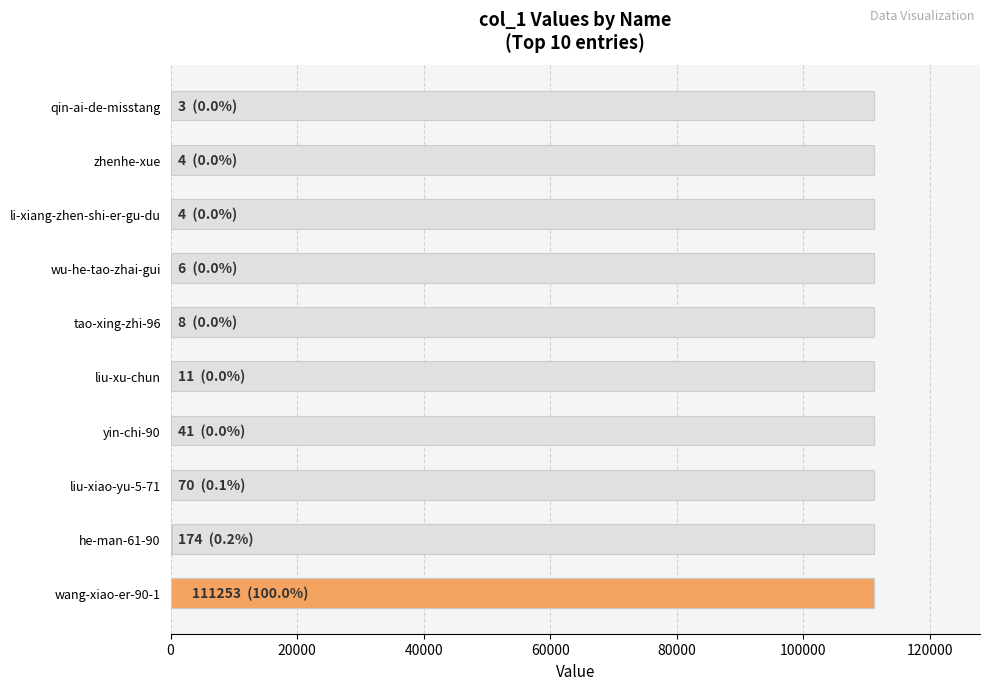

What is the difference between the second highest and minimum values?

171